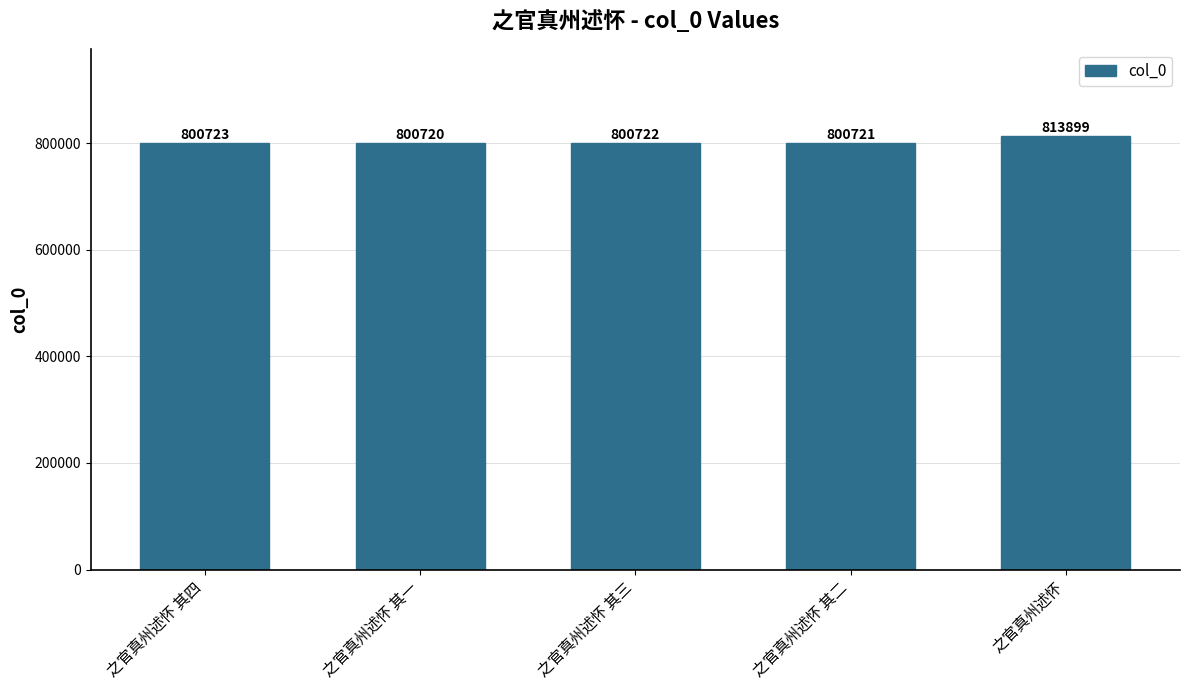

What is the change in value from 之官真州述怀 其一 to 之官真州述怀 其三?

+2